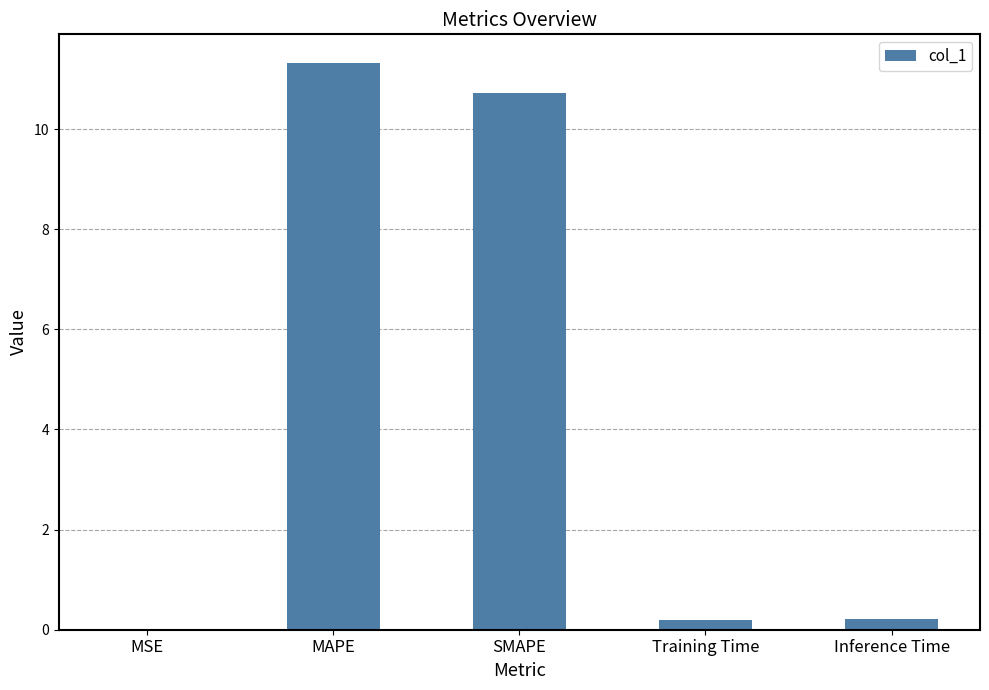

Read the value at SMAPE.

10.7